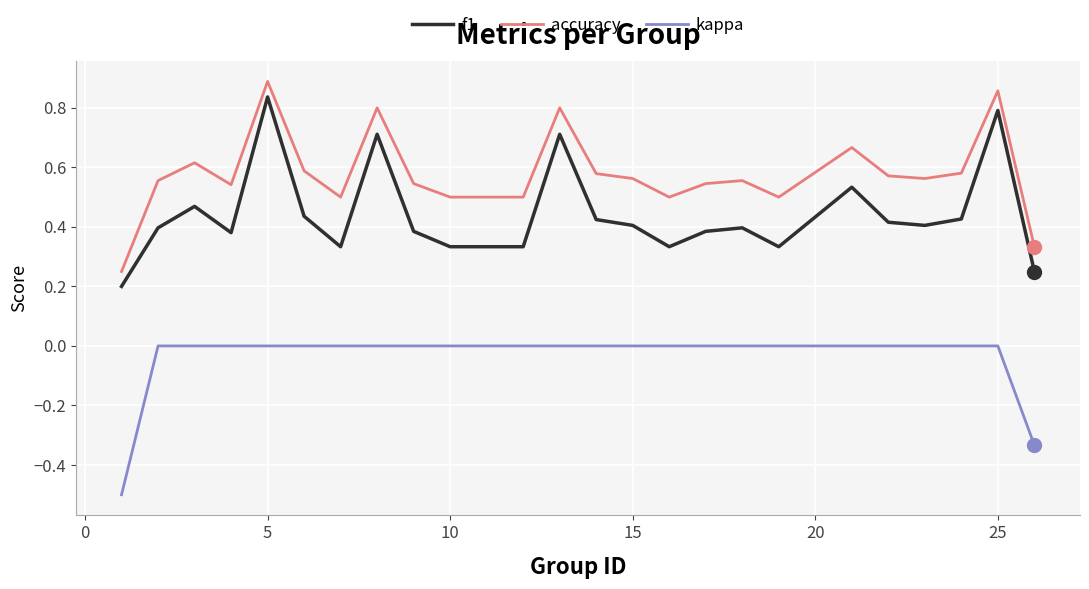

How many series are shown in this chart?

3